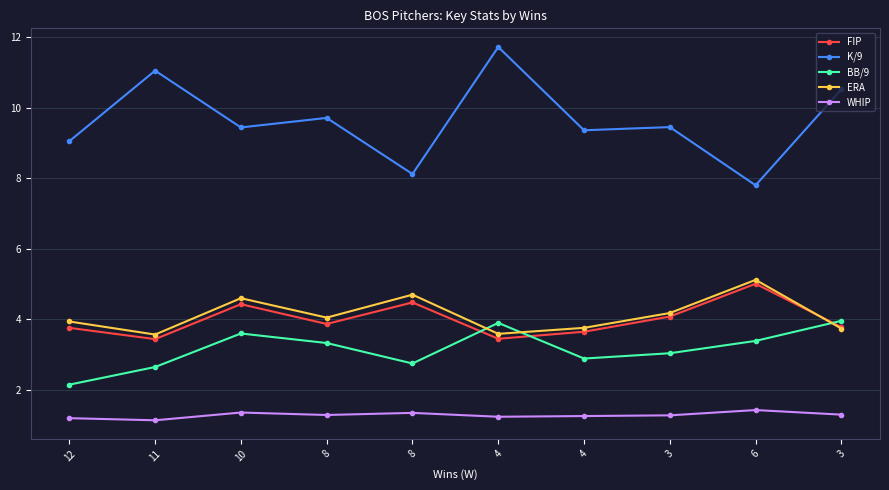

What is the label of the 10th point from the right?

12